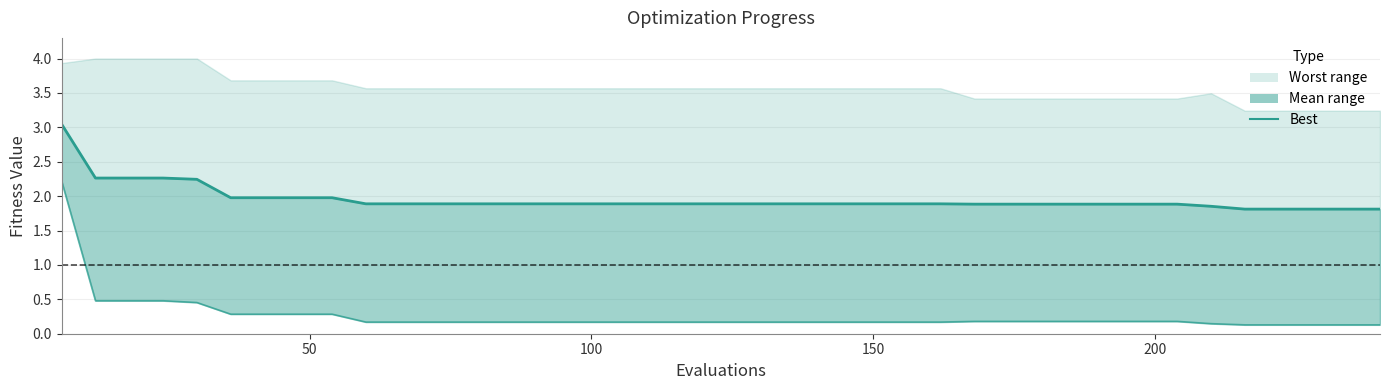

True or false: mean_line and best cross at least once.

False